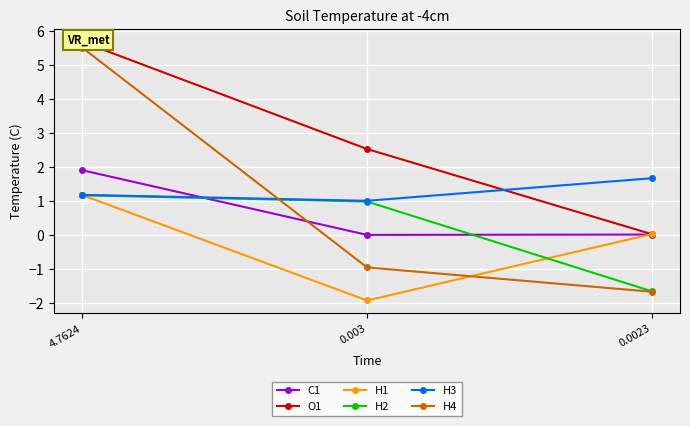

How many lines are shown in the chart?

6